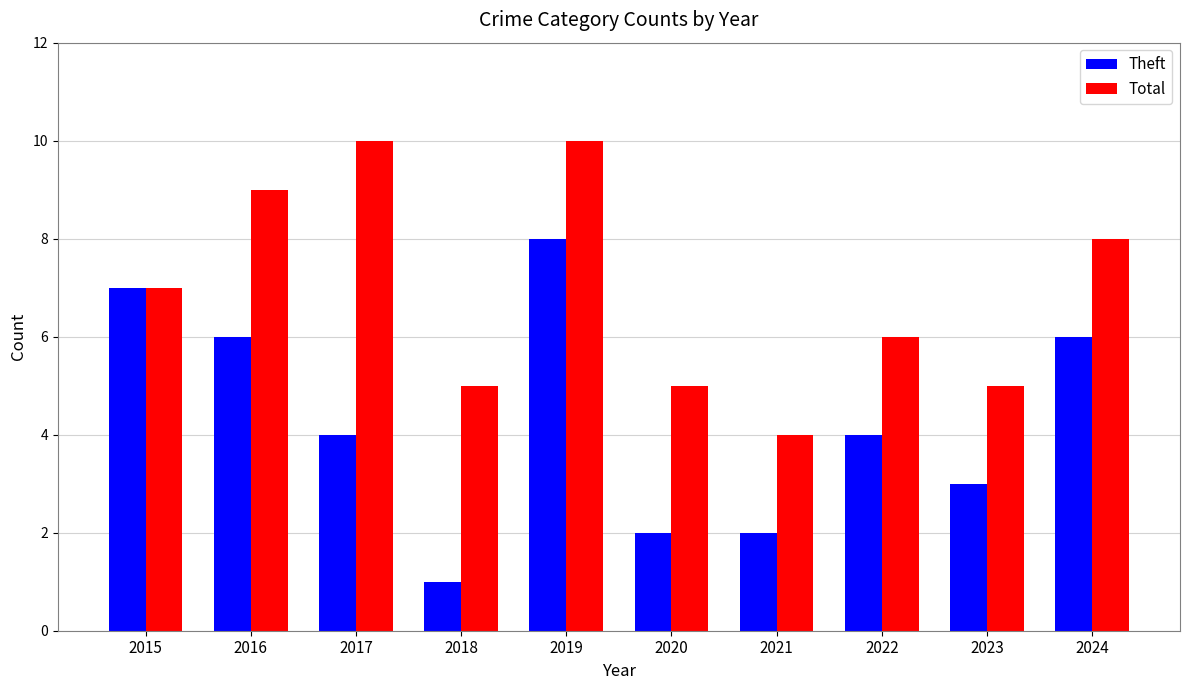

Count the number of data series in this chart.

2